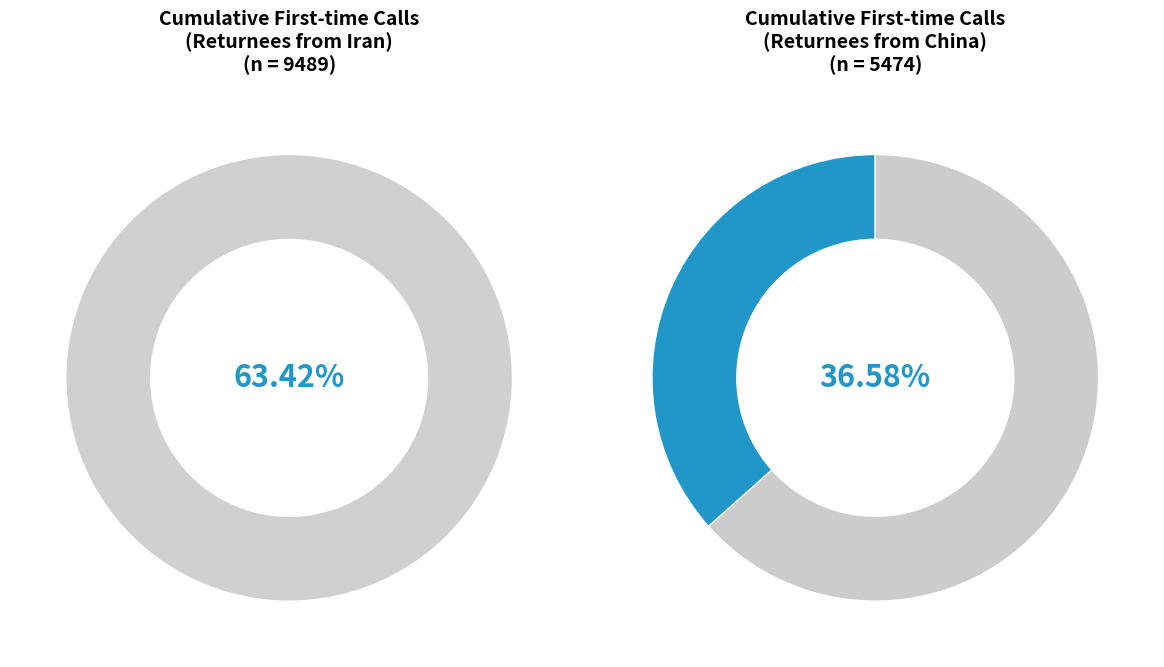

To the nearest percent, what is the difference between the largest and smallest slice percentages?

27%